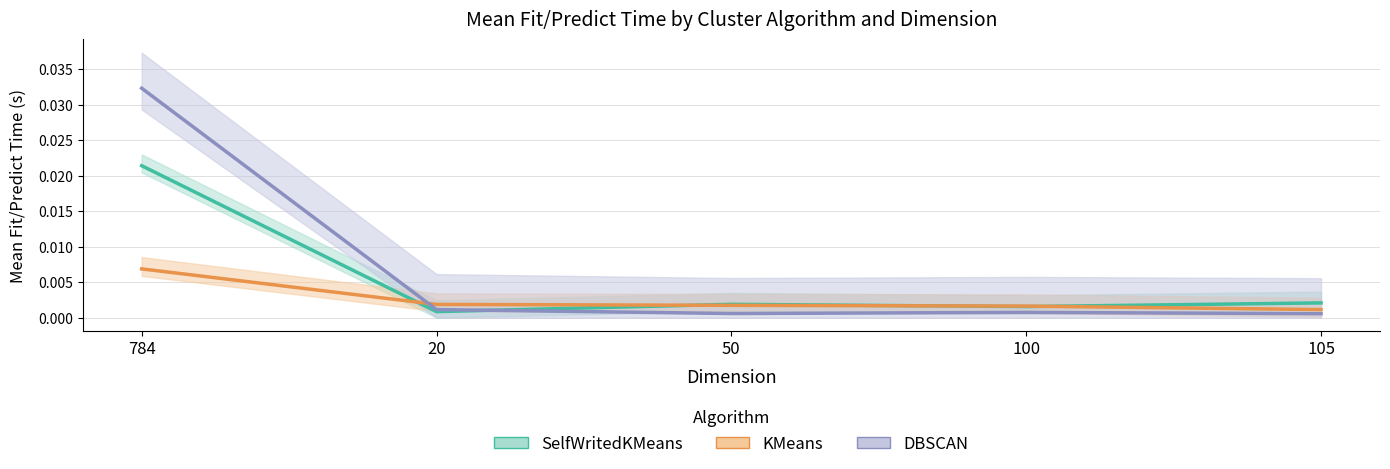

At which label does KMeans reach its peak?

784